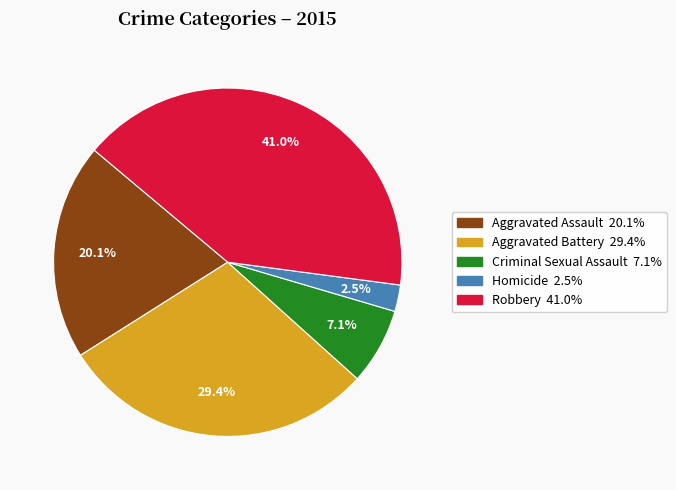

To the nearest percent, what is the combined percentage of Aggravated Battery and Aggravated Assault?

49%